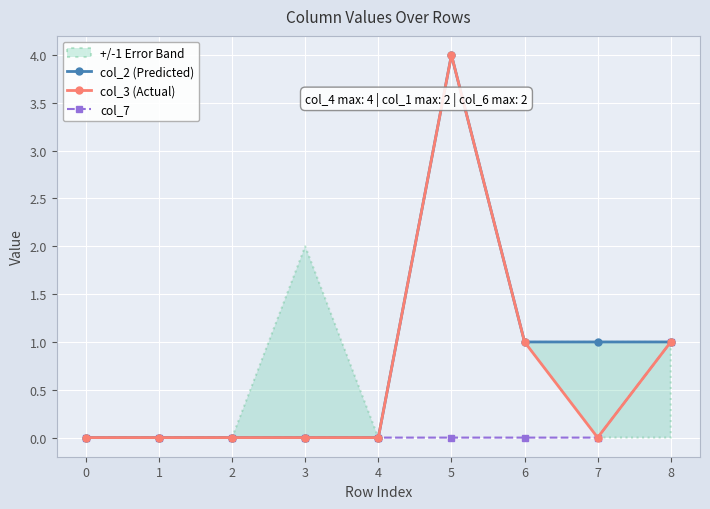

Where is the first local maximum for col_2 (Predicted)?

5